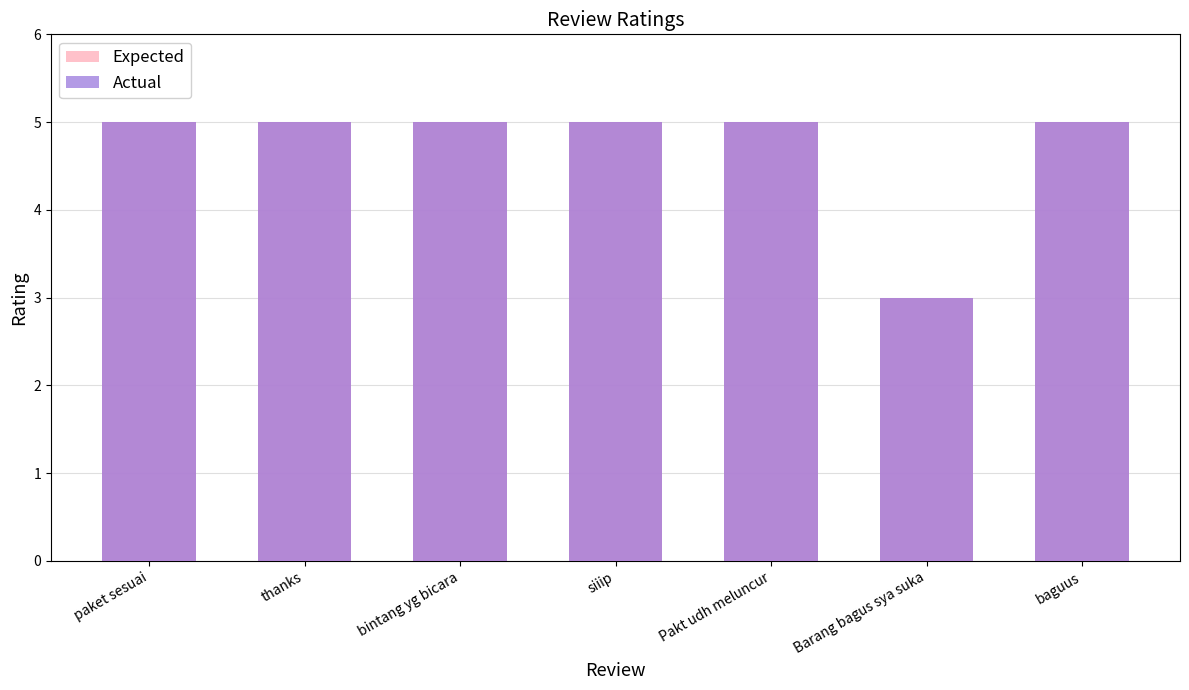

Rank the categories by Actual value from lowest to highest.

Barang bagus sya suka, paket sesuai, thanks, bintang yg bicara, siiip, Pakt udh meluncur, baguus